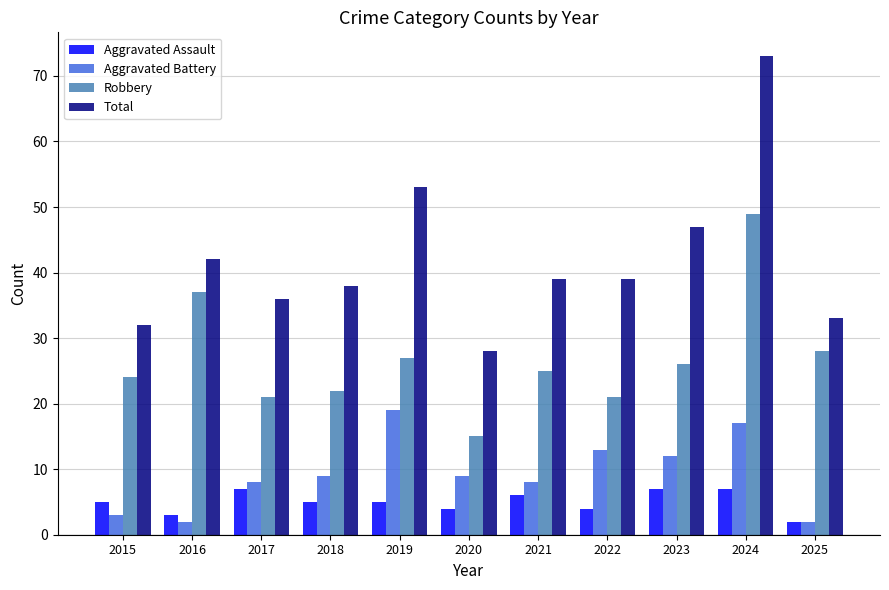

Rank the series at 2021 from highest to lowest value.

Total, Robbery, Aggravated Battery, Aggravated Assault